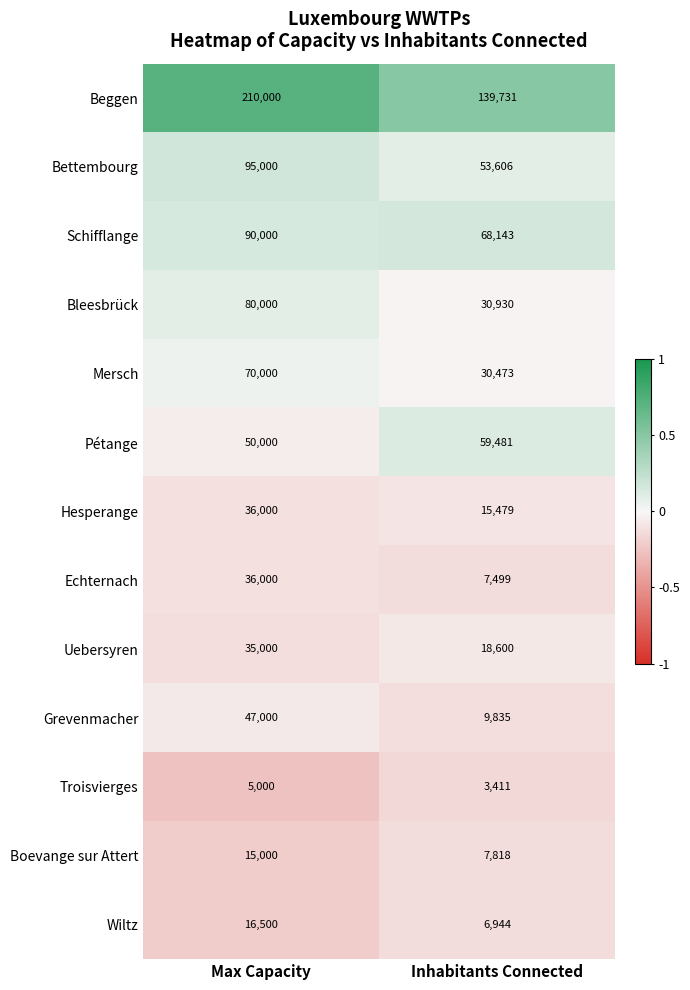

Is it true that Uebersyren equals 12283 at Inhabitants Connected?

False